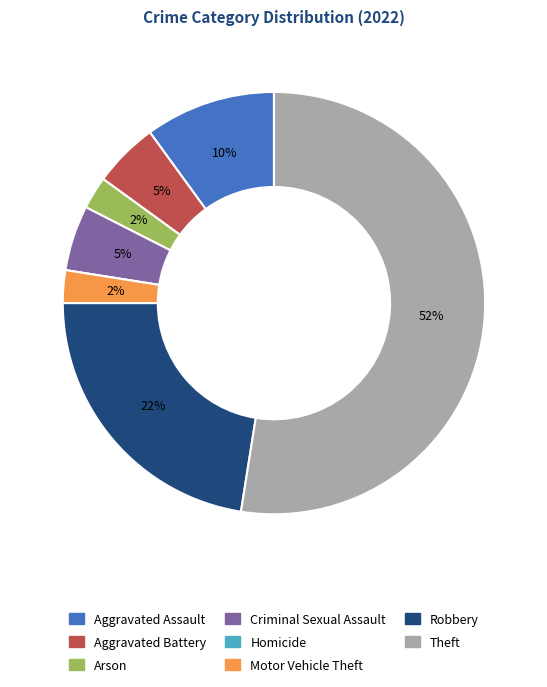

To the nearest percent, what percentage of the pie is Aggravated Battery?

5%